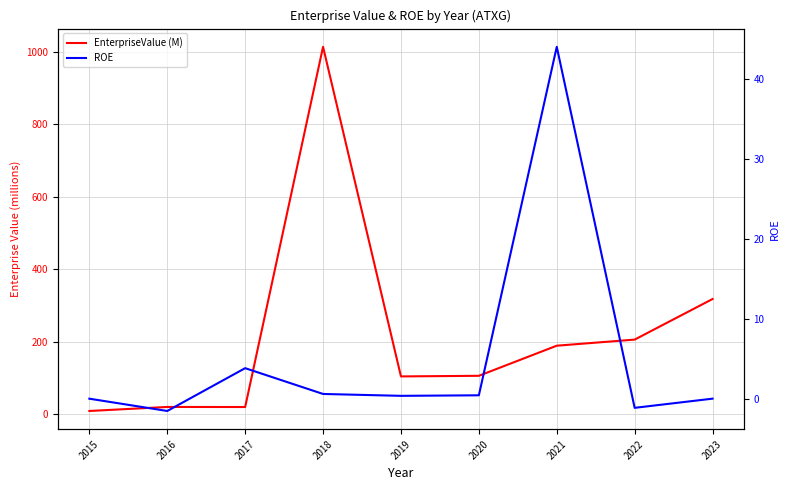

Reading left to right, transcribe all the data shown in this chart.

EnterpriseValue (M): 2015=8.5	2016=19.6	2017=19.4	2018=1013.6	2019=103.9	2020=105.6	2021=188.7	2022=205.5	2023=317.5
ROE: 2015=0.1	2016=-1.5	2017=3.9	2018=0.6	2019=0.4	2020=0.5	2021=44.1	2022=-1.1	2023=0.1